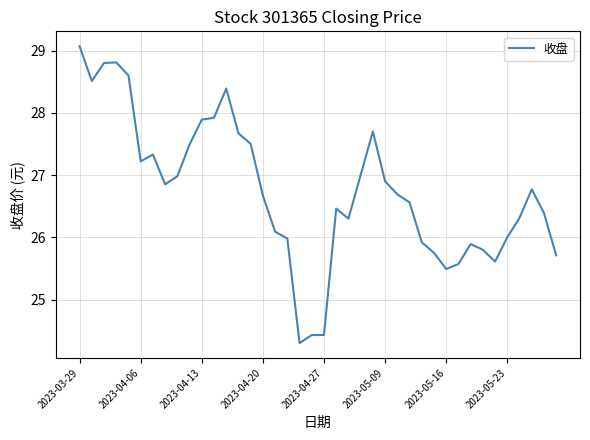

What is the minimum value shown in the chart?

24.3